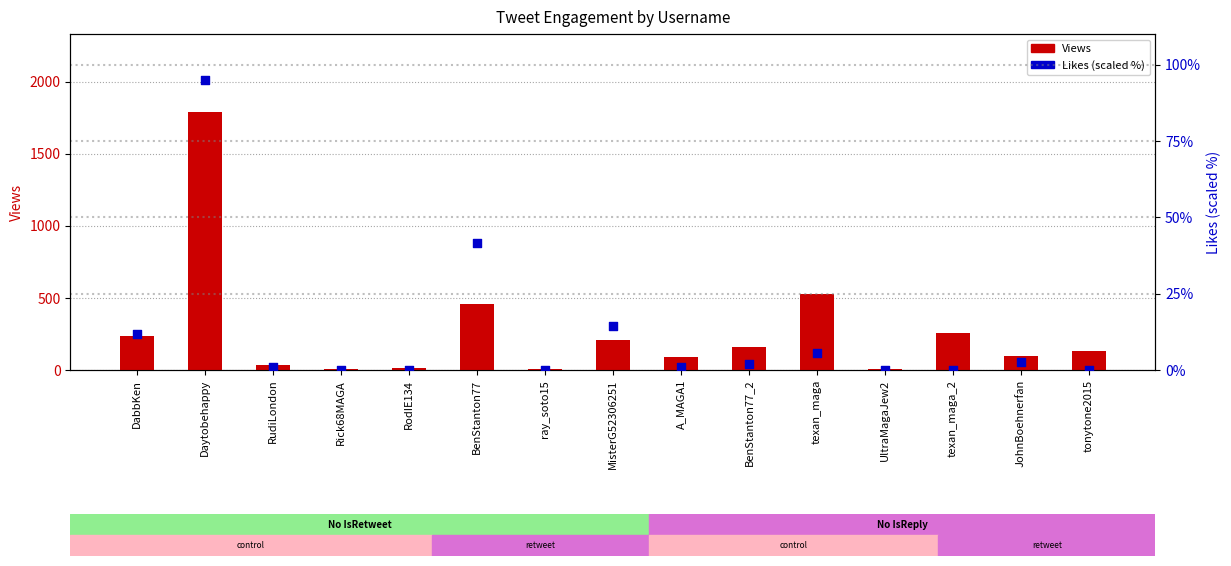

Is the value of Likes (scaled %) at DabbKen greater than the value of Views at RodIE134?

No